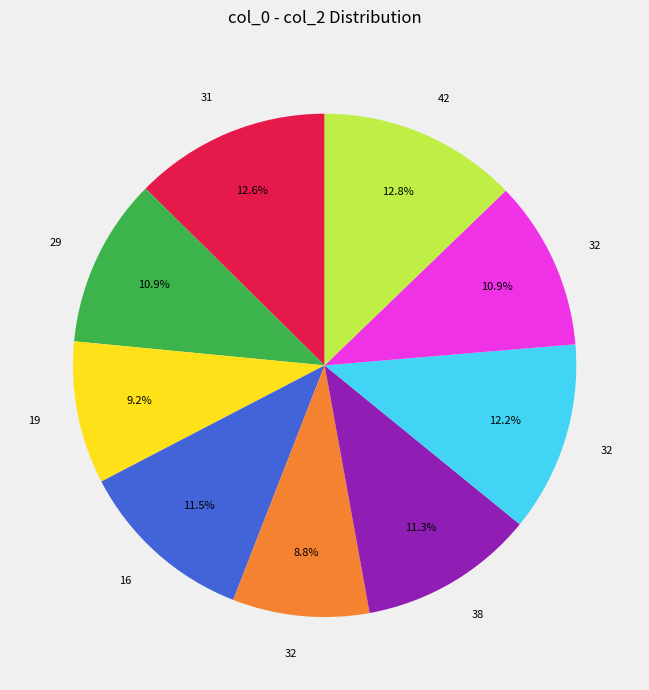

Does any single category account for the majority?

No